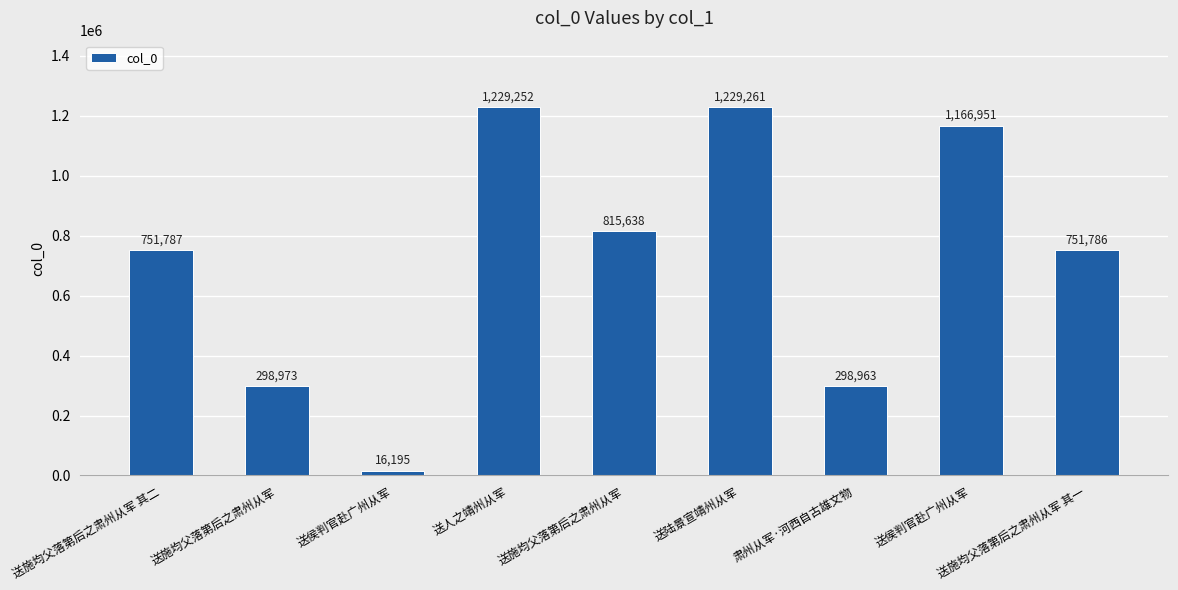

Does the chart contain any negative values?

No